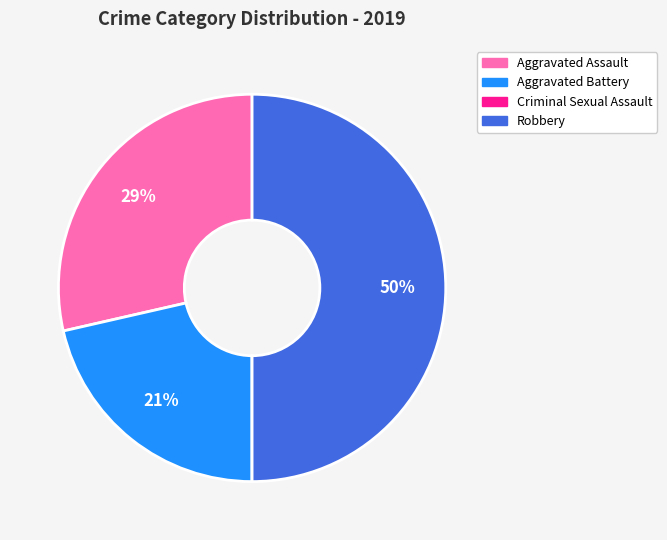

To the nearest percent, what is the difference between the largest and smallest slice percentages?

50%